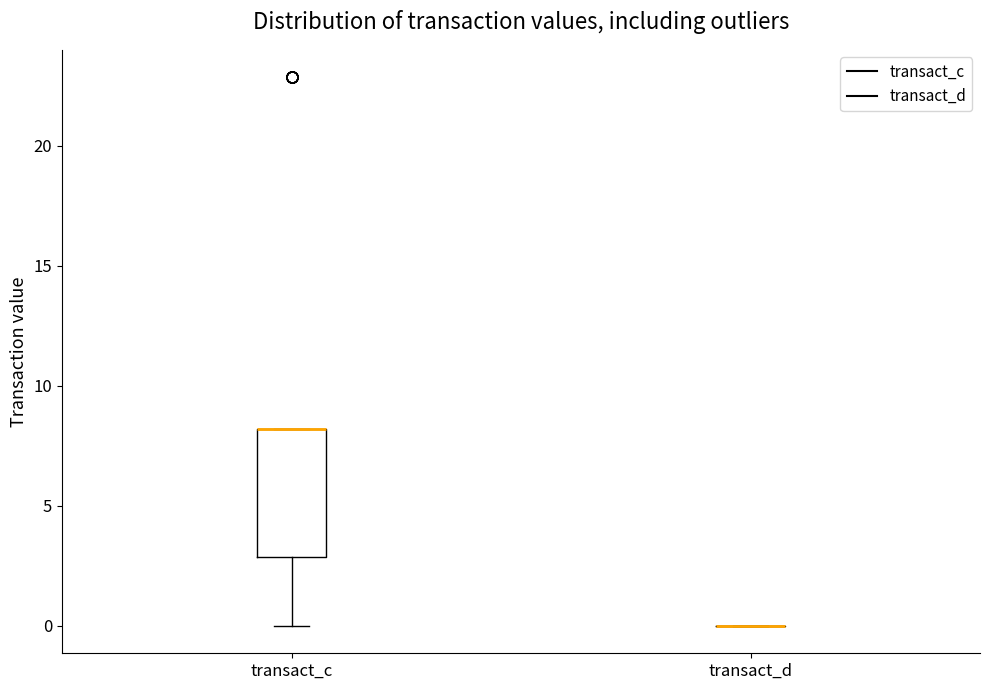

Reading left to right, read every box against the y-axis: the position of its median line, the range the box covers, and the ends of its whiskers. The values are not printed on the chart, so give them approximately, as read against the axis.

transact_c: median 8 (drawn on the box's upper edge), box 3 to 8, whiskers 0 to 8
transact_d: box collapsed to a line at 0, whiskers 0 to 0